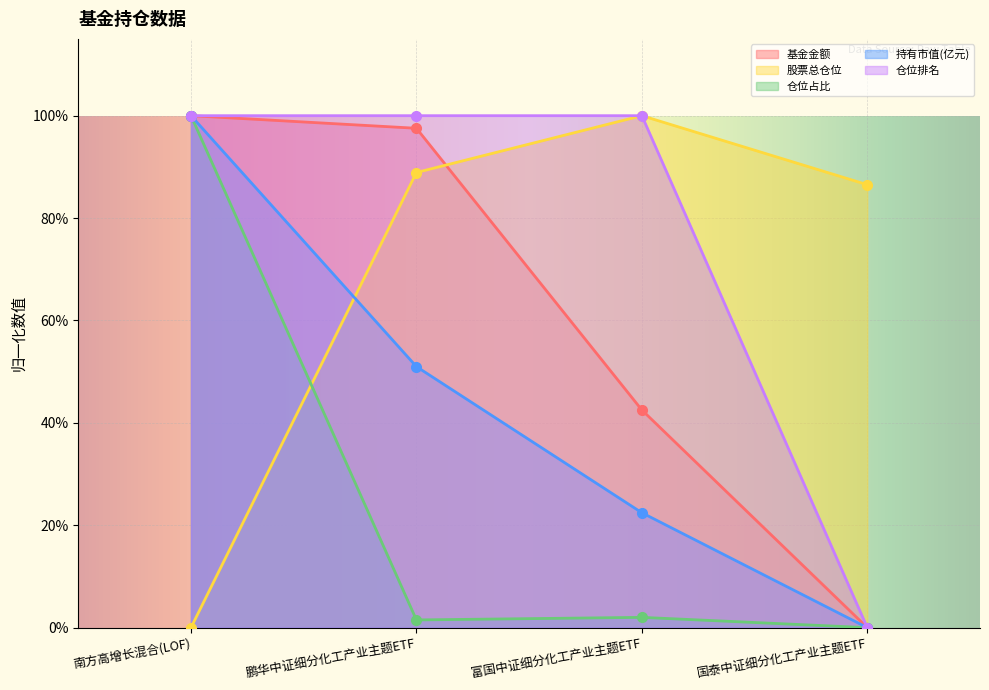

Which series has the largest total across all categories?

仓位排名